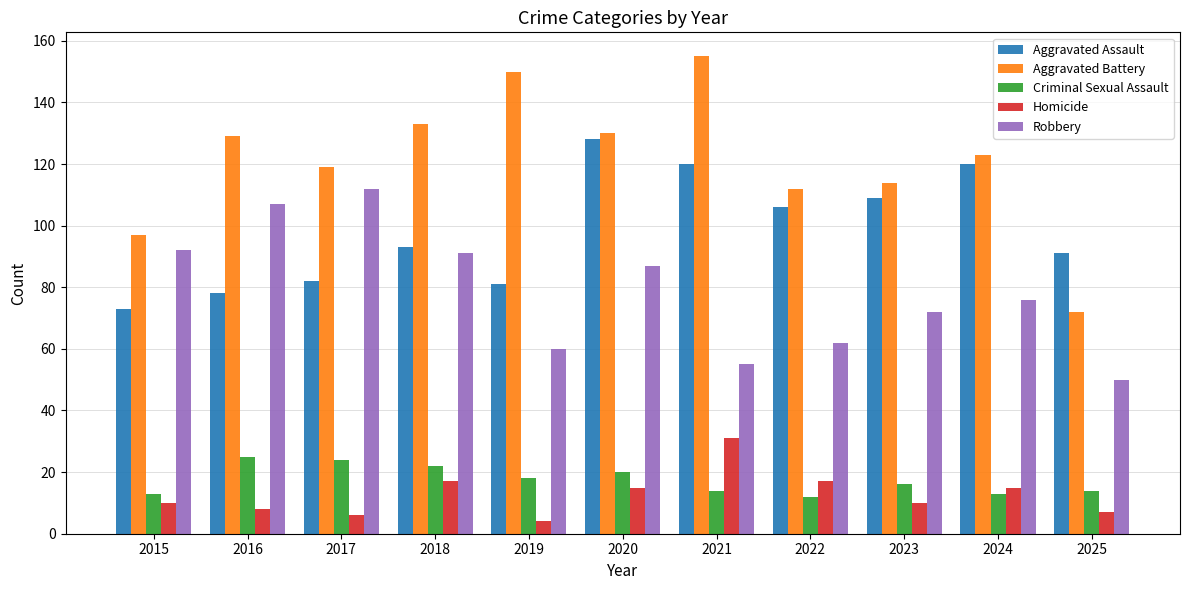

Reading left to right, transcribe all the data shown in this chart.

Aggravated Assault: 2015=73	2016=78	2017=82	2018=93	2019=81	2020=128	2021=120	2022=106	2023=109	2024=120	2025=91
Aggravated Battery: 2015=97	2016=129	2017=119	2018=133	2019=150	2020=130	2021=155	2022=112	2023=114	2024=123	2025=72
Criminal Sexual Assault: 2015=13	2016=25	2017=24	2018=22	2019=18	2020=20	2021=14	2022=12	2023=16	2024=13	2025=14
Homicide: 2015=10	2016=8	2017=6	2018=17	2019=4	2020=15	2021=31	2022=17	2023=10	2024=15	2025=7
Robbery: 2015=92	2016=107	2017=112	2018=91	2019=60	2020=87	2021=55	2022=62	2023=72	2024=76	2025=50